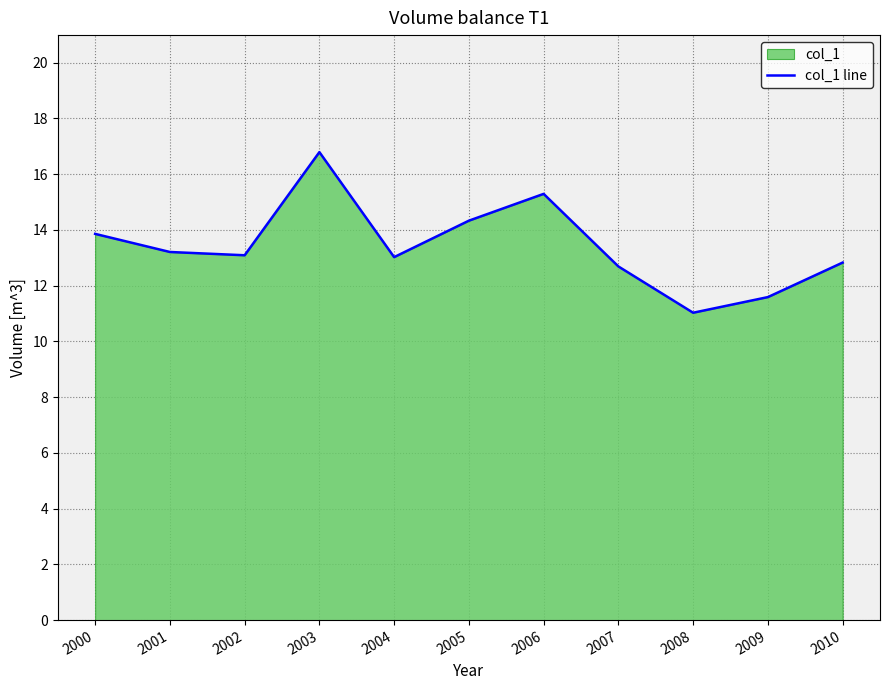

How many lines are shown in the chart?

1